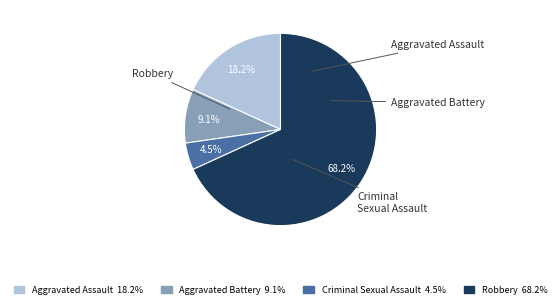

True or false: Robbery accounts for 68% of the total.

True